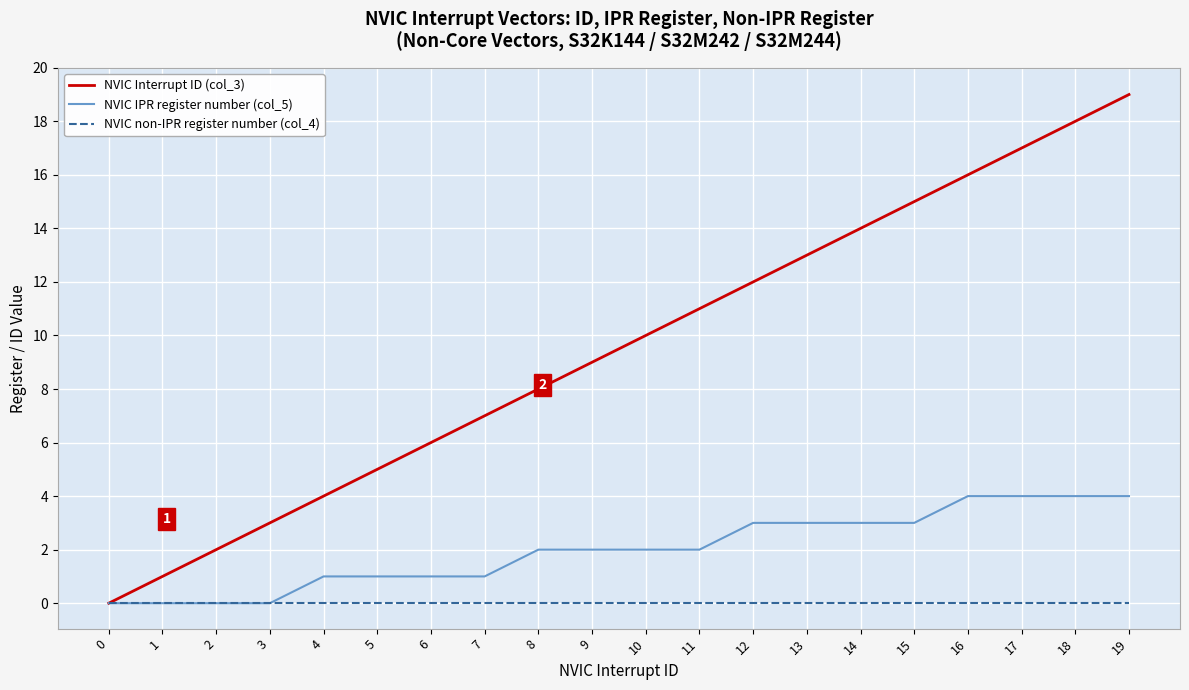

List the series in order of their peak value, lowest first.

NVIC non-IPR register number (col_4), NVIC IPR register number (col_5), NVIC Interrupt ID (col_3)